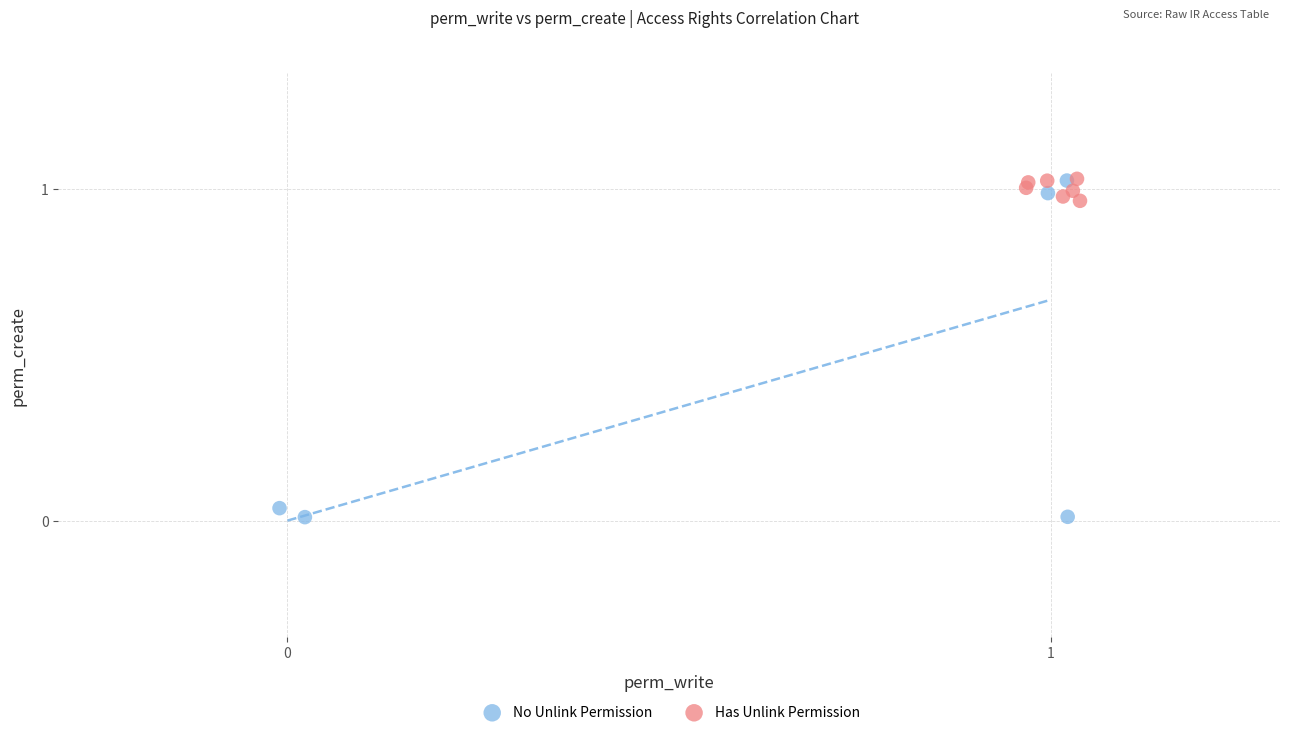

Which series contains the lowest Y value?

No Unlink Permission